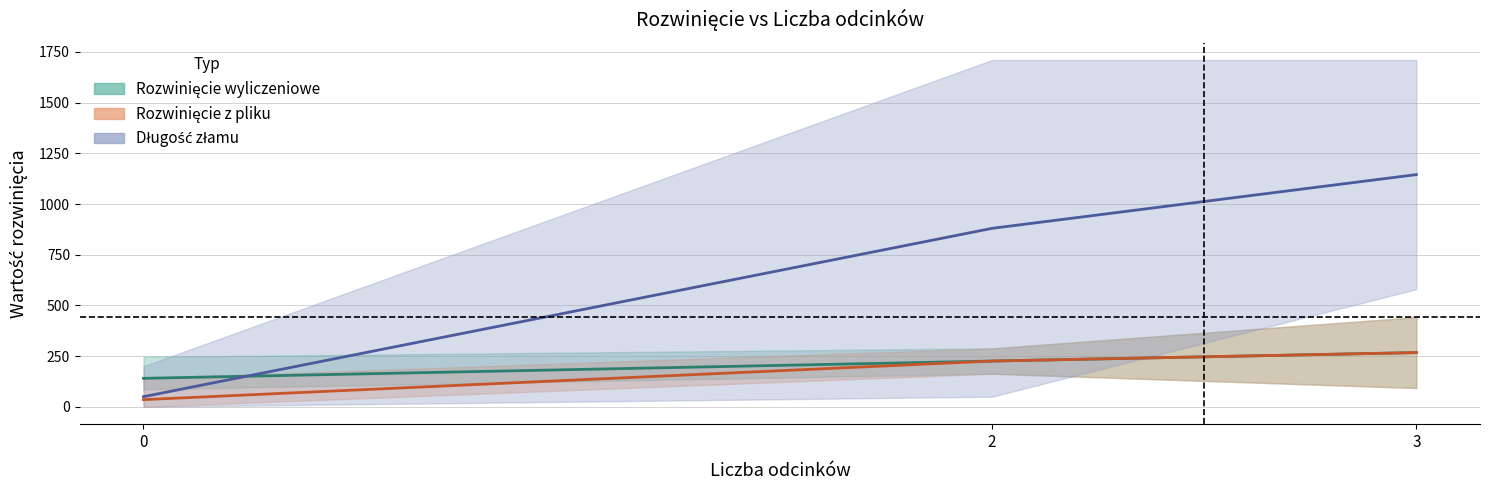

What is the greatest value displayed?

1710.0